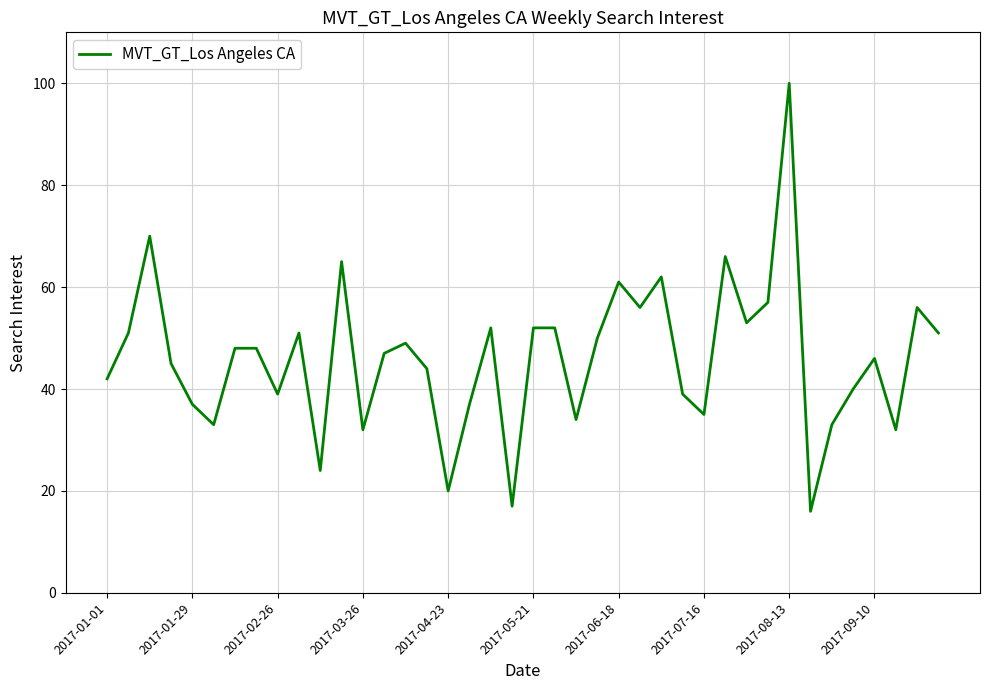

What is the difference between the maximum and minimum values?

84